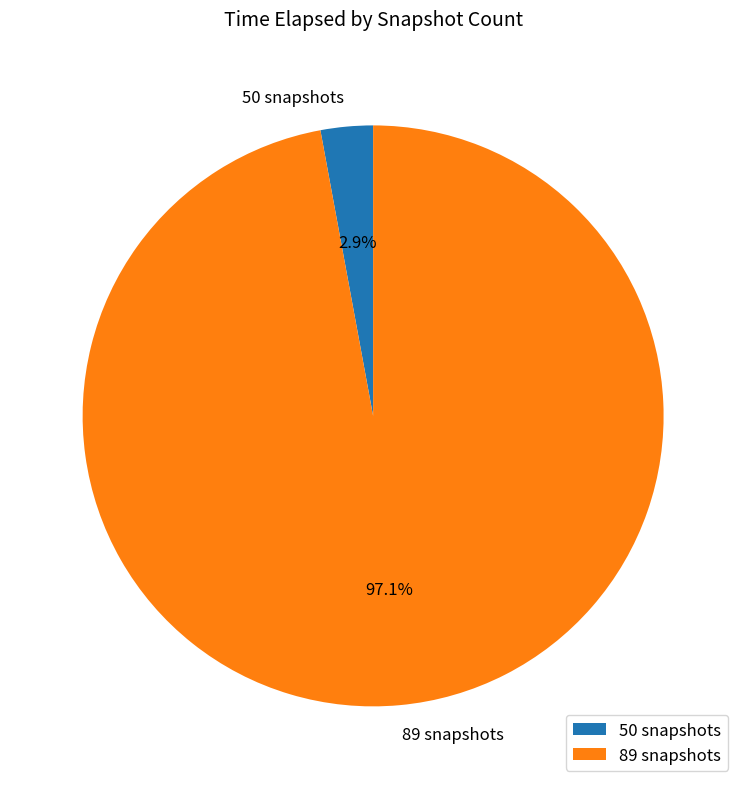

Which slice represents more than half of the pie?

89 snapshots